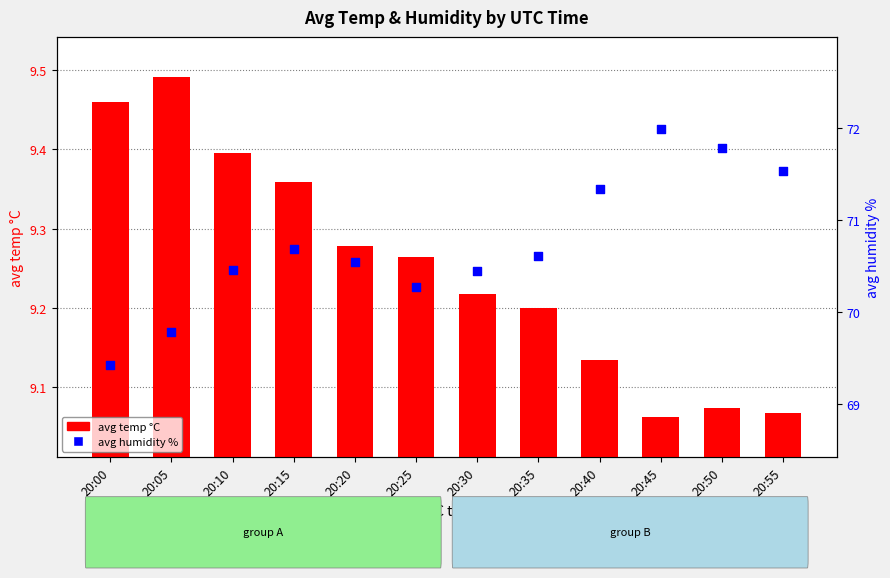

What are all the series names shown in the legend?

avg temp °C, avg humidity %